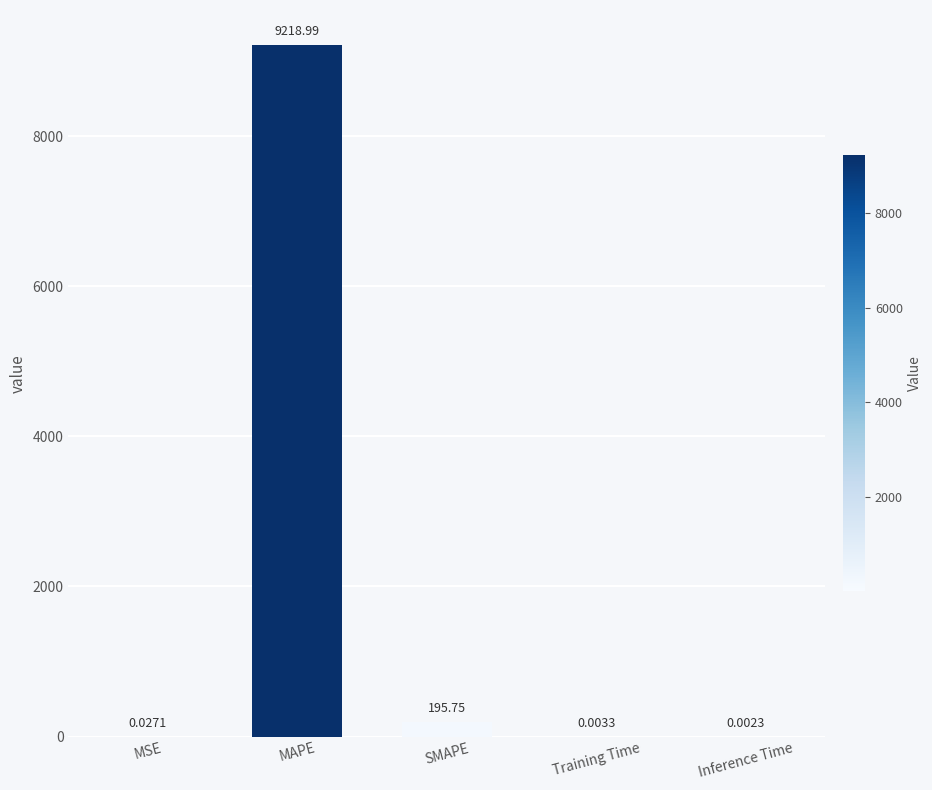

What is the sum of all values?

9414.8